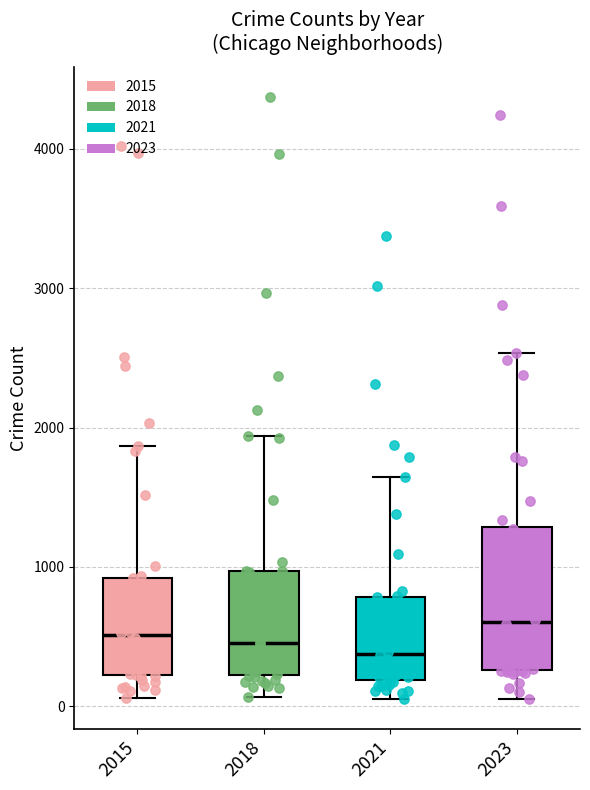

Reading left to right, transcribe this box plot: for each box, give where its median line is, the range the box spans, and where its two whiskers end, as read against the y-axis. The values are not printed on the chart, so give them approximately, as read against the axis.

2015: median 500, box 200 to 900, whiskers 100 to 1900
2018: median 500, box 200 to 1000, whiskers 100 to 1900
2021: median 400, box 200 to 800, whiskers 100 to 1600
2023: median 600, box 300 to 1300, whiskers 100 to 2500